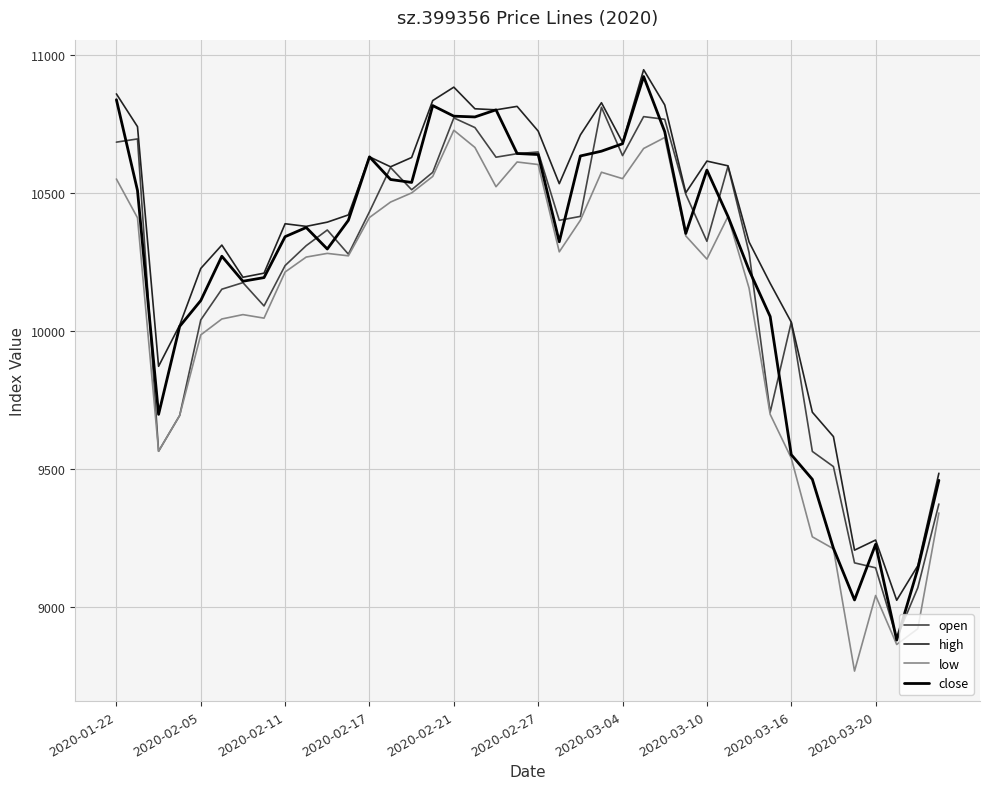

Which series has the largest range (max minus min)?

close